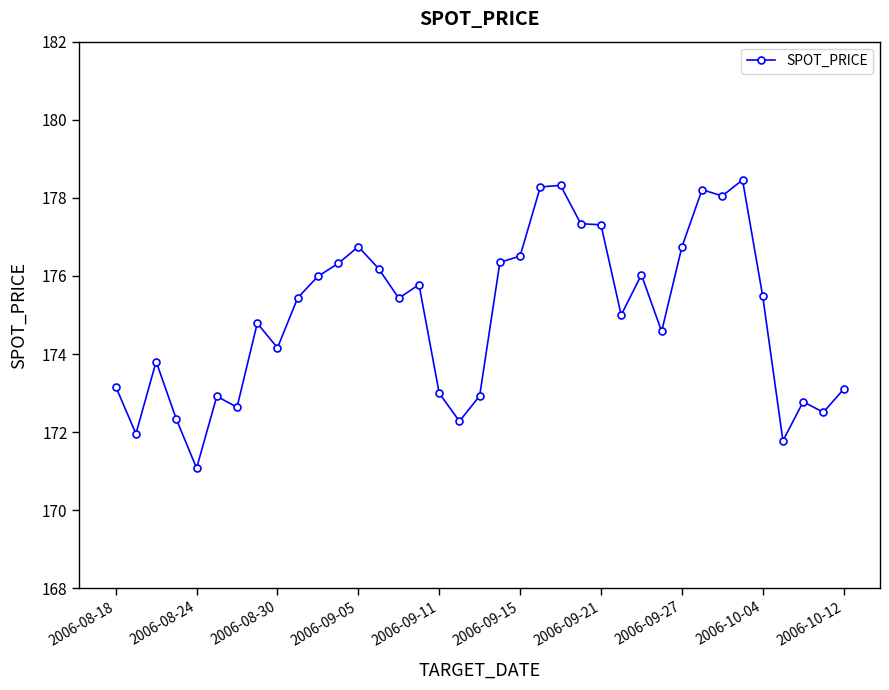

What is the minimum value shown in the chart?

171.1